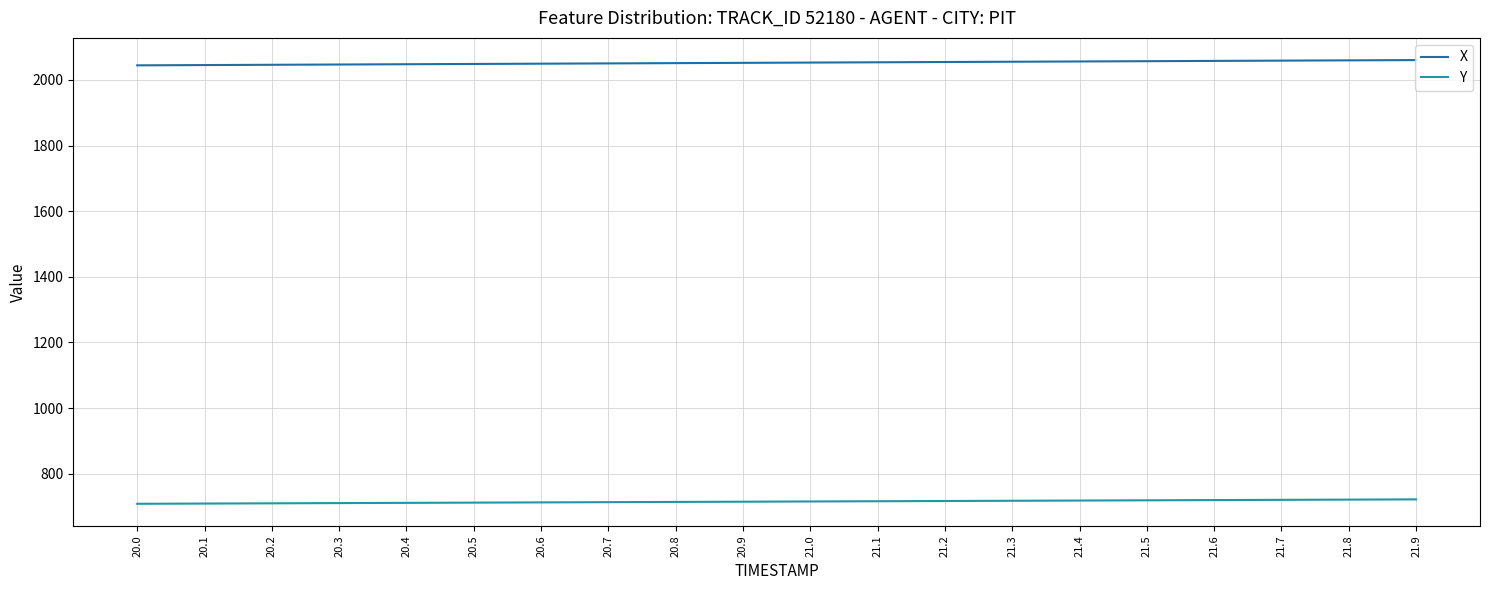

What is the average value of the Y series?

715.2